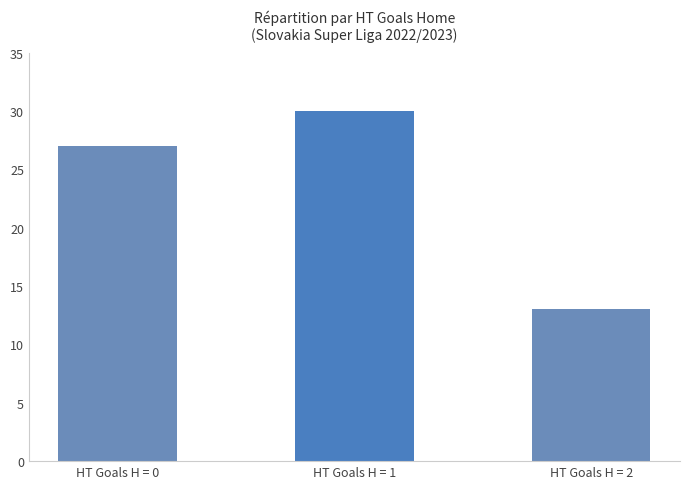

What is the smallest value displayed?

13